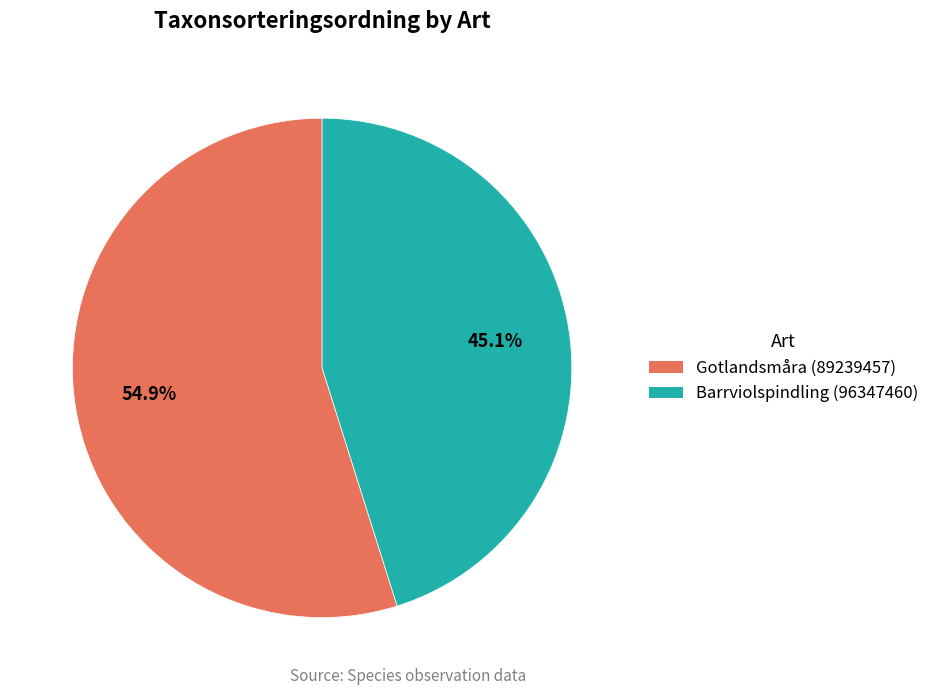

Is Barrviolspindling (96347460) the majority of the pie?

No